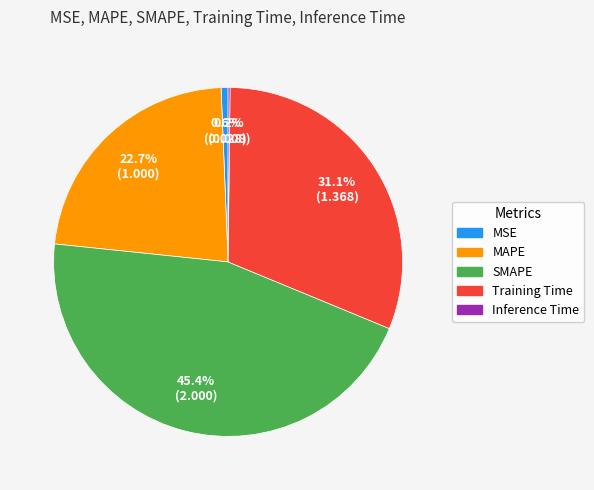

The MSE slice represents 1% of the pie. True or false?

True